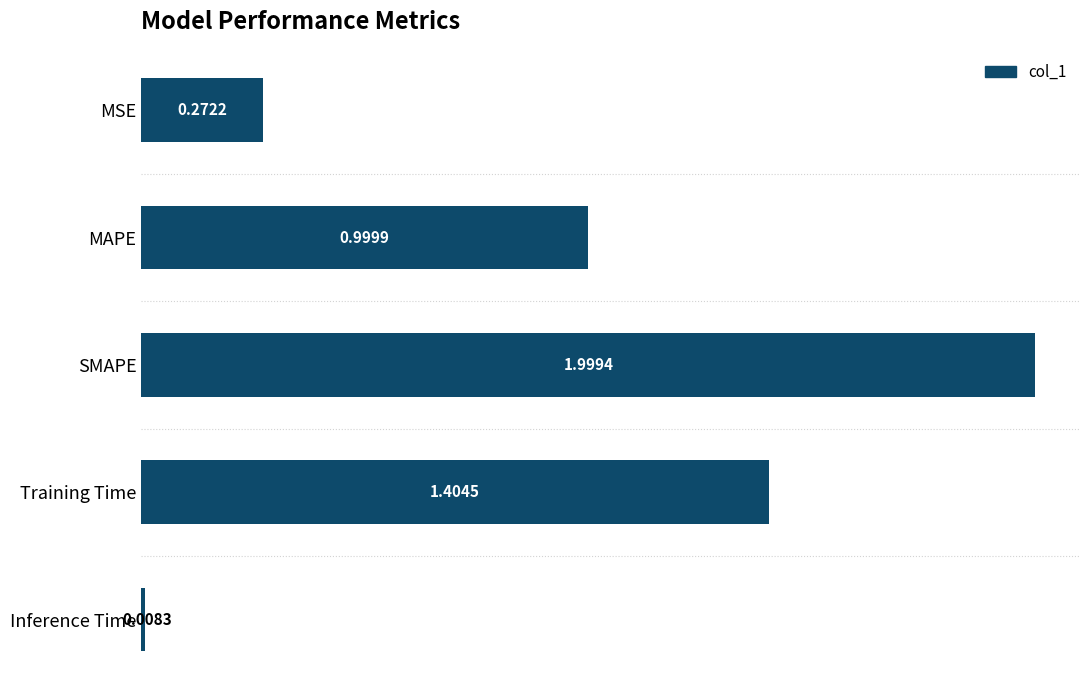

Count the number of categories in the chart.

5